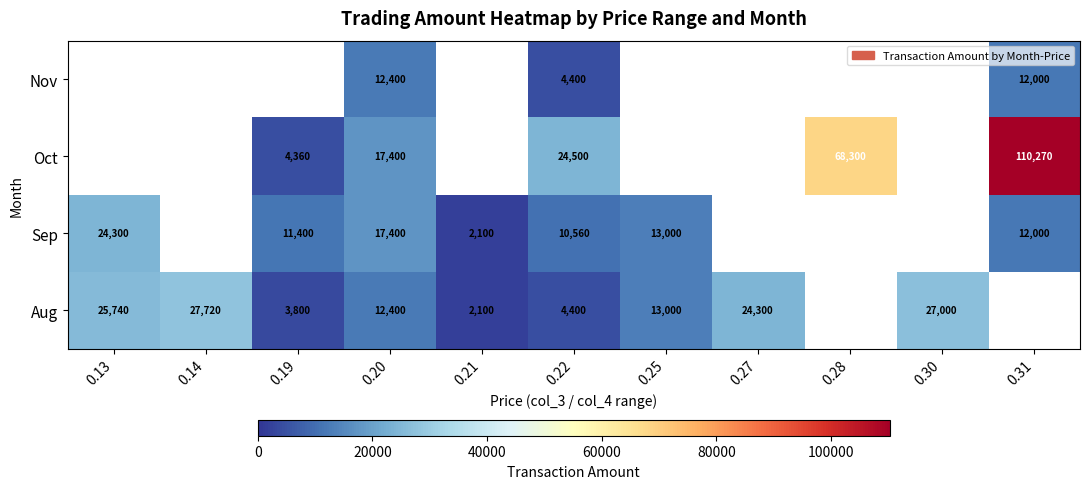

The value of Oct at 0.20 is 17400. True or false?

True